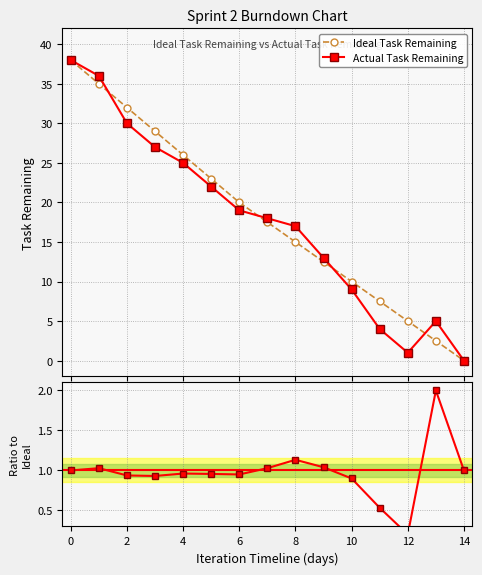

What is the value of the Ideal Task Remaining point at the 12th from the left?

7.5